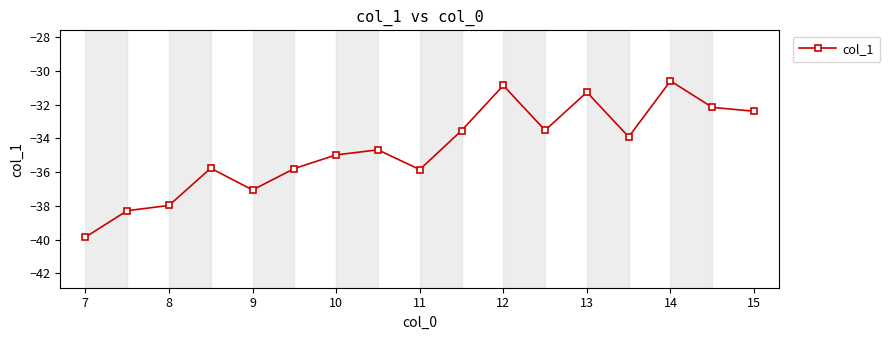

What is the value of the 10th point from the left?

-33.5